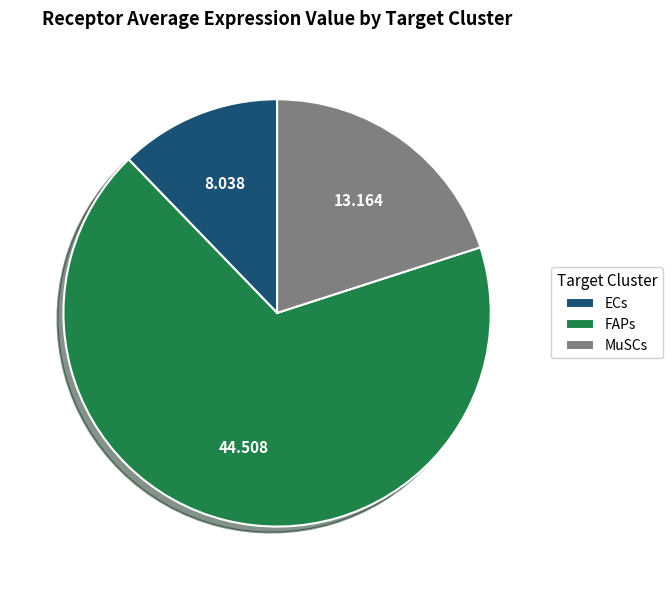

Which slice is the largest?

FAPs